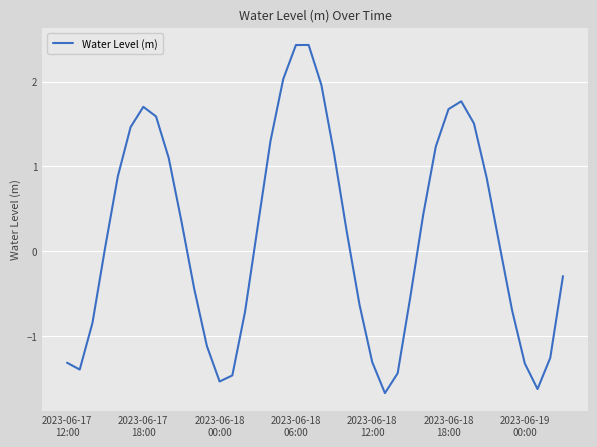

How many values are above zero?

22